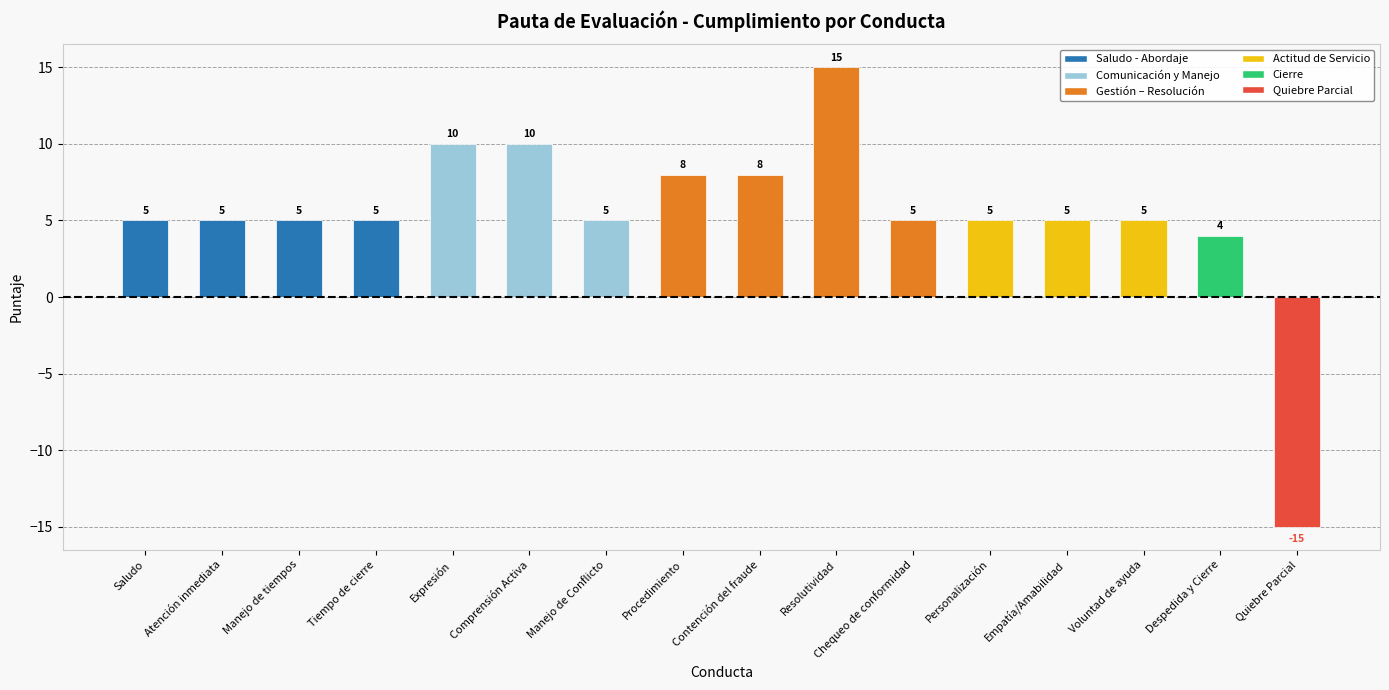

Is it true that the value at Expresión is 10?

True